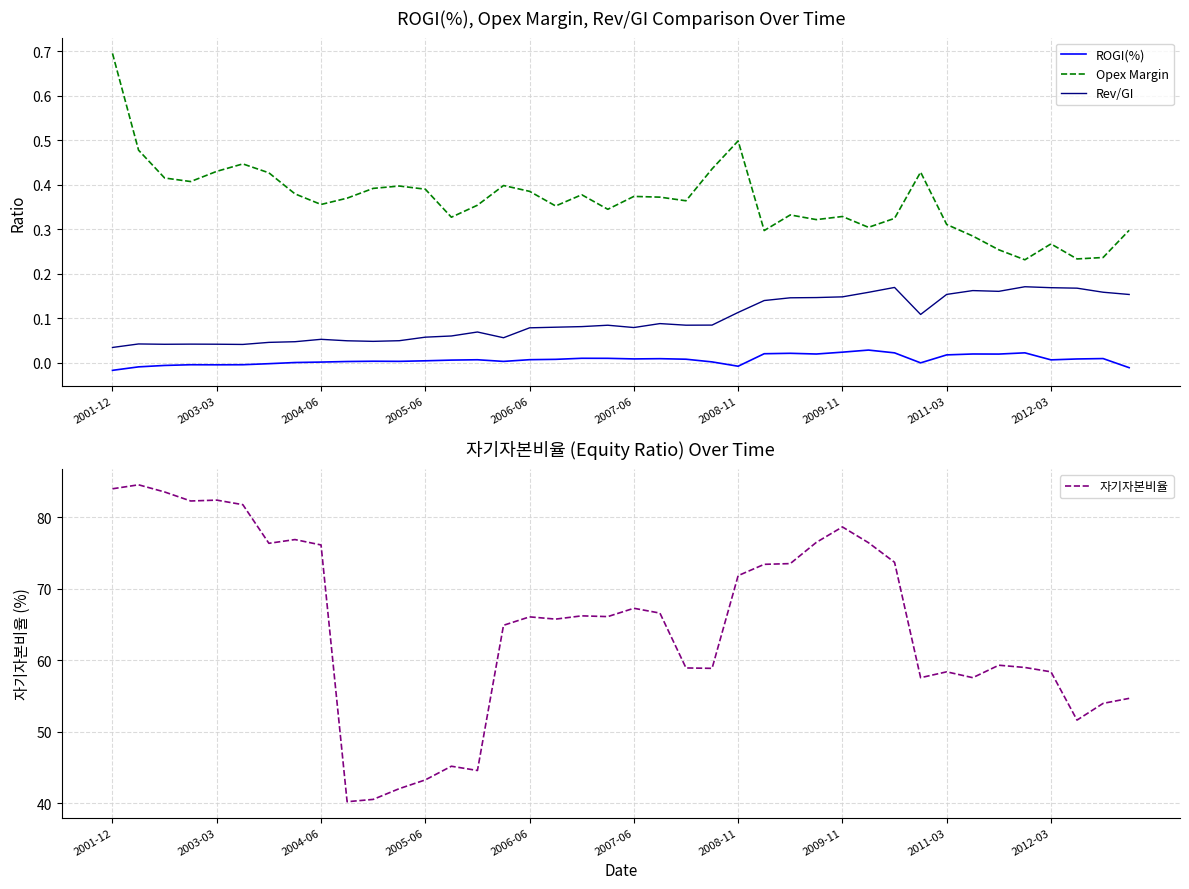

The Rev/GI series shows 0.0 at 21. True or false?

False